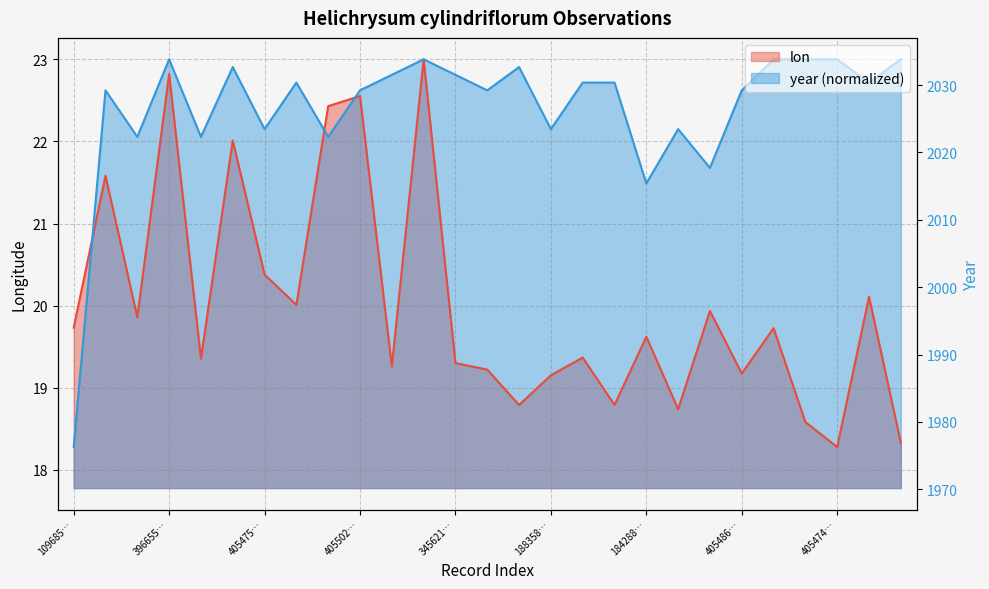

At which category is the sum across all series the highest?

3963374643